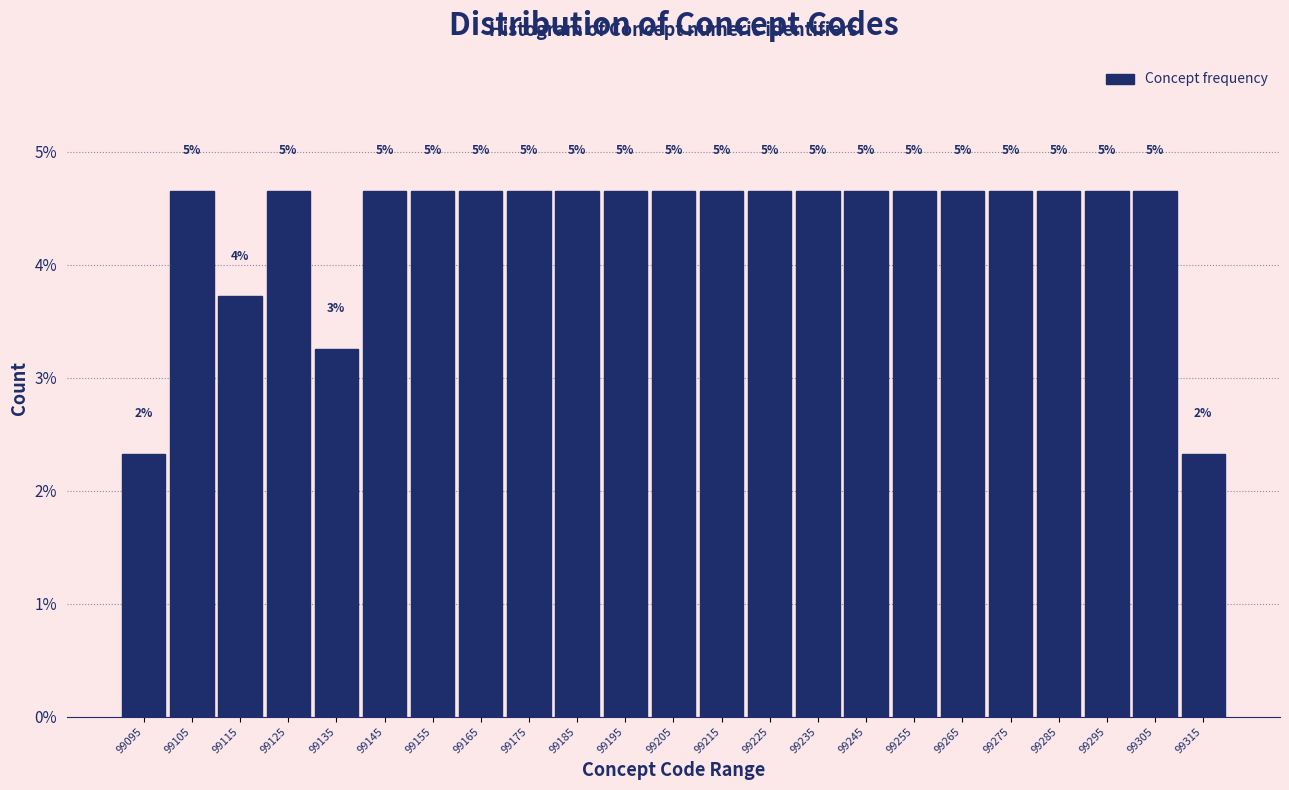

Does the chart contain any negative values?

No